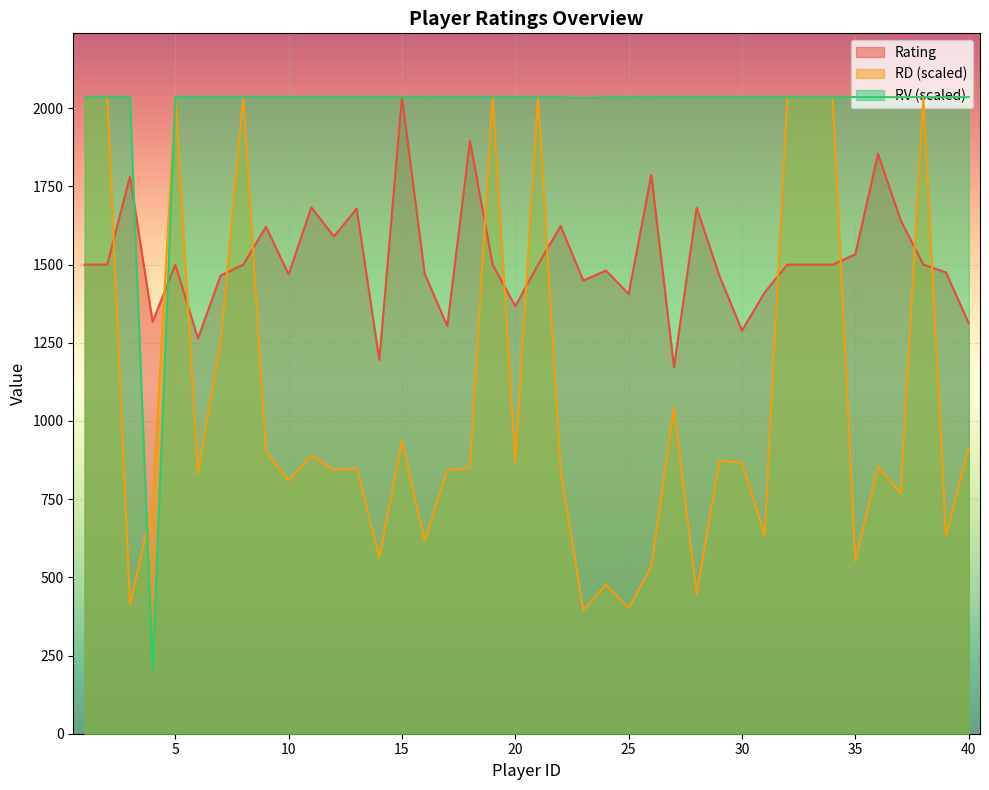

Reading left to right, transcribe all the data shown in this chart.

Rating: 1=1500.0	2=1500.0	3=1782.0	4=1317.0	5=1500.0	6=1264.0	7=1465.0	8=1500.0	9=1621.0	10=1469.0	11=1683.0	12=1590.0	13=1679.0	14=1195.0	15=2036.0	16=1471.0	17=1304.0	18=1896.0	19=1500.0	20=1367.0	21=1500.0	22=1623.0	23=1449.0	24=1481.0	25=1406.0	26=1787.0	27=1172.0	28=1682.0	29=1465.0	30=1289.0	31=1411.0	32=1500.0	33=1500.0	34=1500.0	35=1533.0	36=1854.0	37=1642.0	38=1500.0	39=1475.0	40=1313.0
RD: 1=2036.0	2=2036.0	3=413.0	4=733.0	5=2036.0	6=831.9	7=1250.7	8=2036.0	9=901.7	10=808.6	11=890.0	12=843.5	13=849.3	14=564.3	15=936.6	16=616.6	17=843.5	18=849.3	19=2036.0	20=866.8	21=2036.0	22=837.7	23=395.6	24=477.0	25=401.4	26=535.2	27=1041.3	28=447.9	29=872.6	30=866.8	31=634.1	32=2036.0	33=2036.0	34=2036.0	35=552.6	36=855.1	37=767.9	38=2036.0	39=634.1	40=913.3
RV: 1=2035.8	2=2035.8	3=2035.6	4=203.6	5=2035.8	6=2035.8	7=2035.7	8=2035.8	9=2035.7	10=2035.6	11=2035.8	12=2035.6	13=2035.8	14=2035.5	15=2035.6	16=2035.4	17=2035.6	18=2035.7	19=2035.8	20=2035.7	21=2035.8	22=2035.7	23=2032.4	24=2035.3	25=2035.5	26=2035.4	27=2036.0	28=2036.0	29=2035.7	30=2035.9	31=2035.5	32=2035.8	33=2035.8	34=2035.8	35=2035.9	36=2035.7	37=2035.7	38=2035.8	39=2035.6	40=2035.6